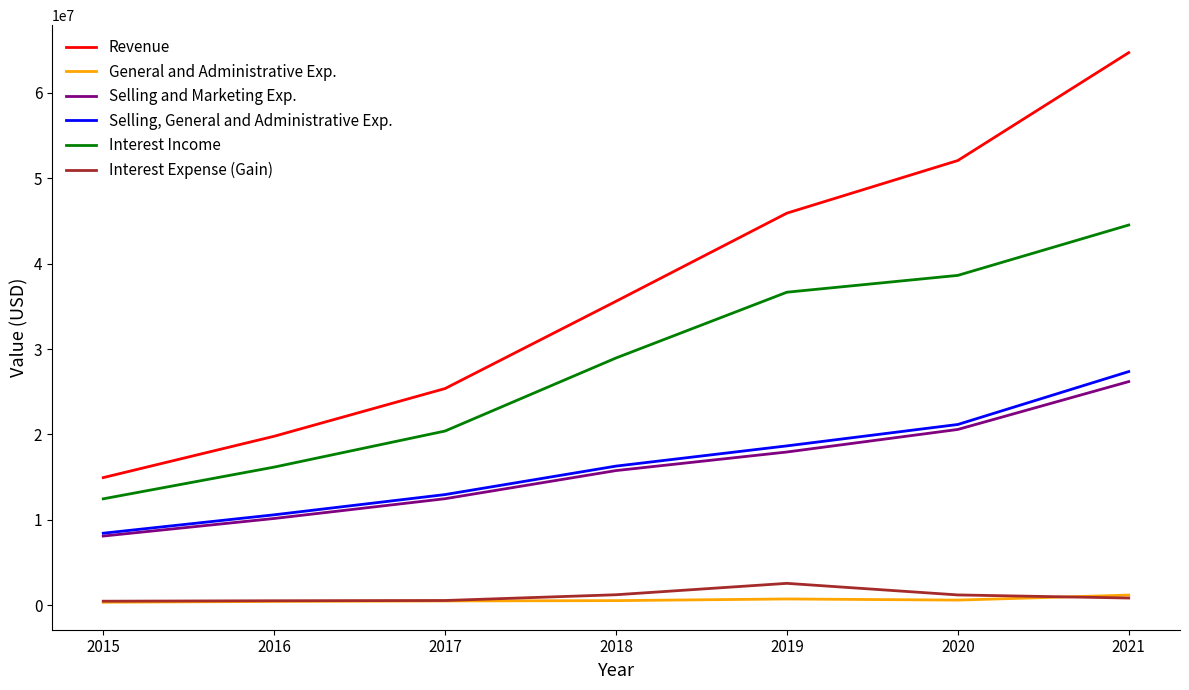

True or false: Interest Income and Selling, General and Administrative Exp. cross at least once.

False